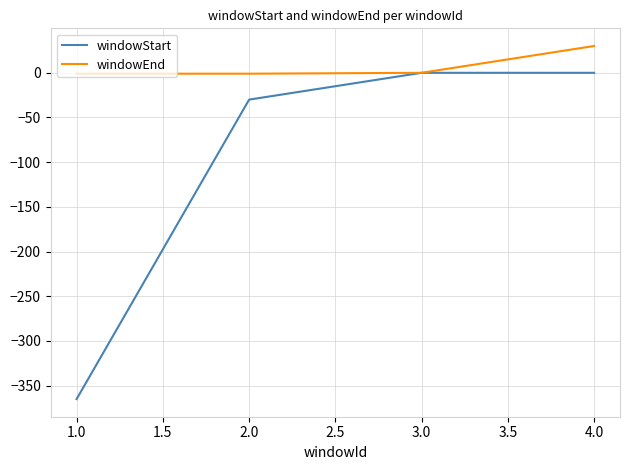

Which series has the largest range (max minus min)?

windowStart